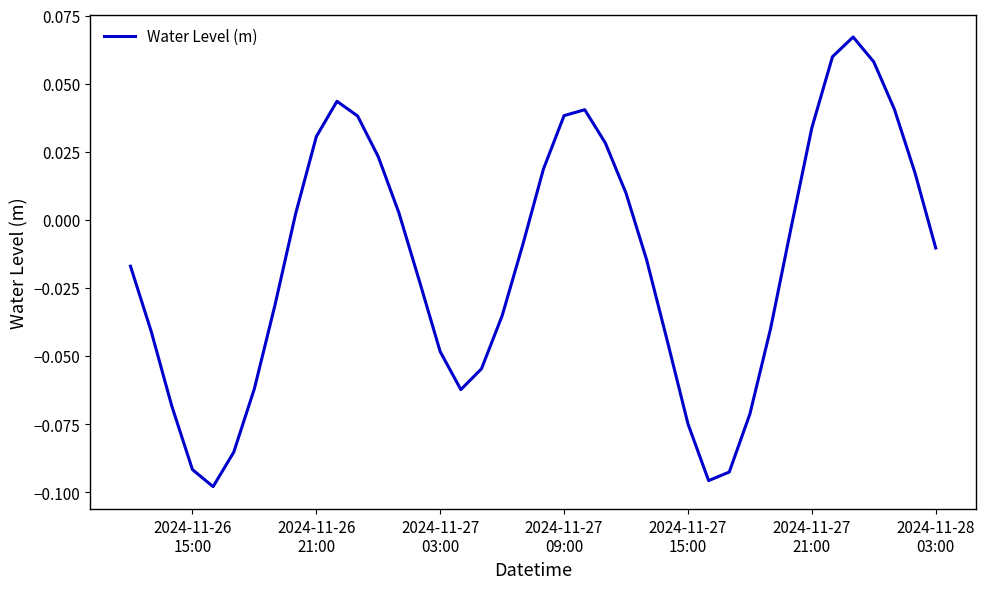

Is this an area chart (filled region under the line)?

No